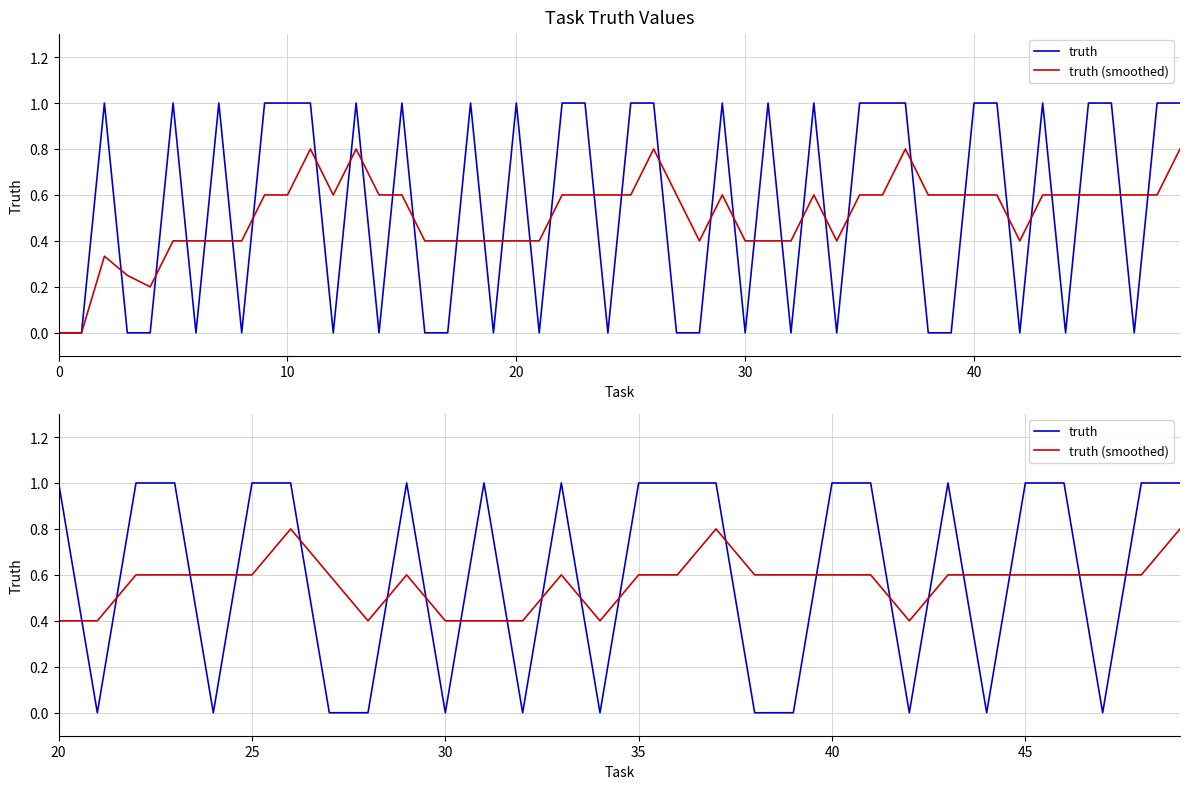

Is this an area chart (filled region under the line)?

No